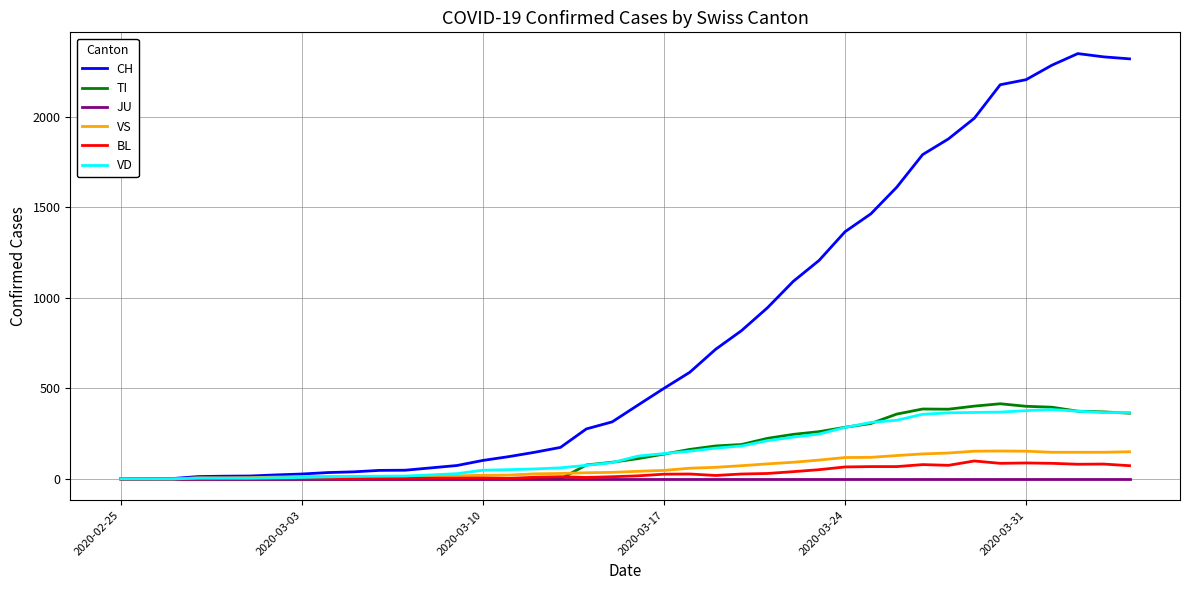

Which series has the largest total across all categories?

CH